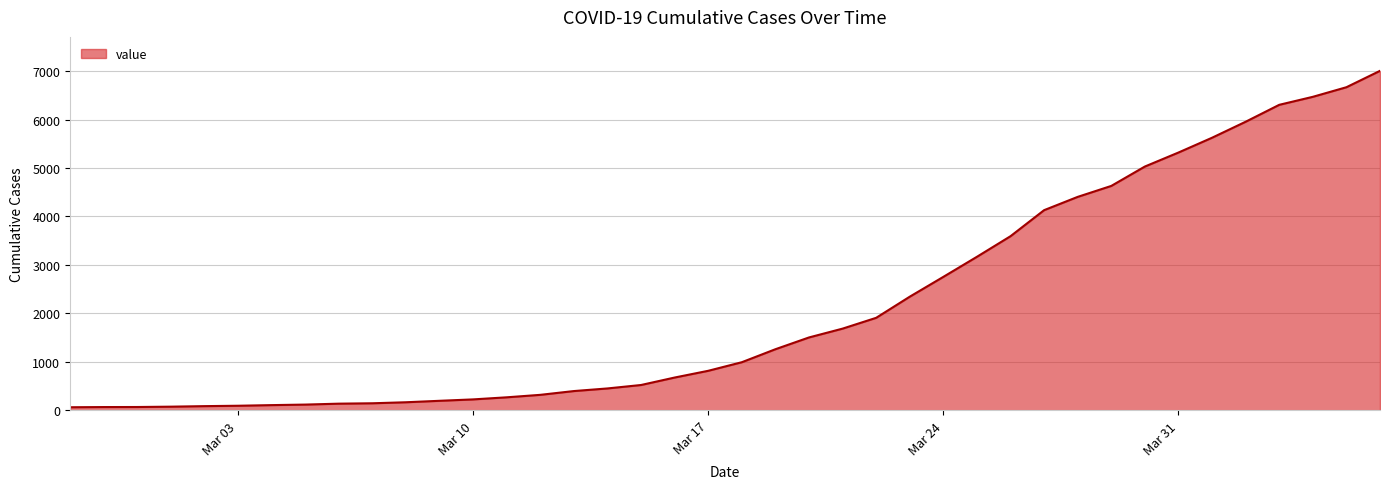

What is the difference between the maximum and minimum values?

6940